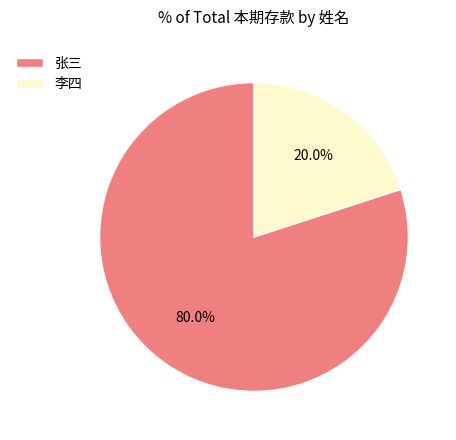

To the nearest percent, what is the combined percentage of 张三 and 李四?

100%